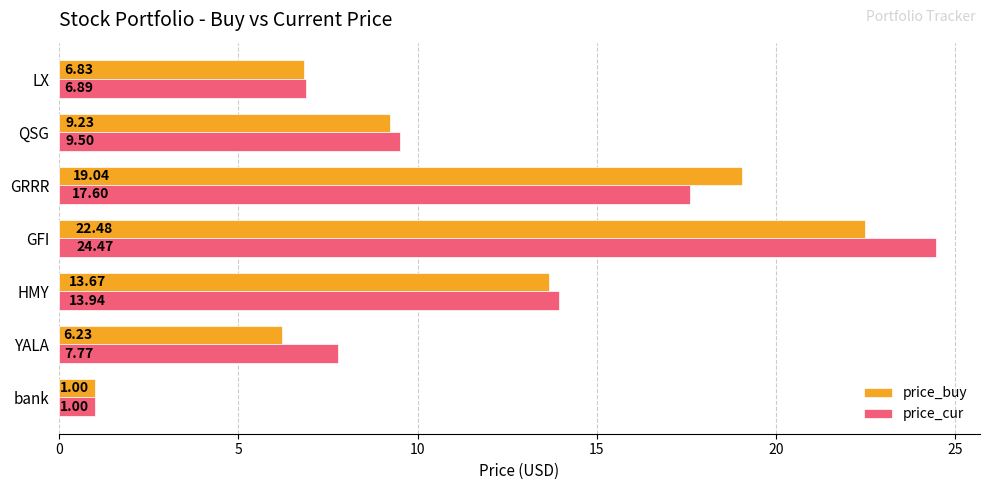

At which category does the chart reach its minimum across all series?

bank